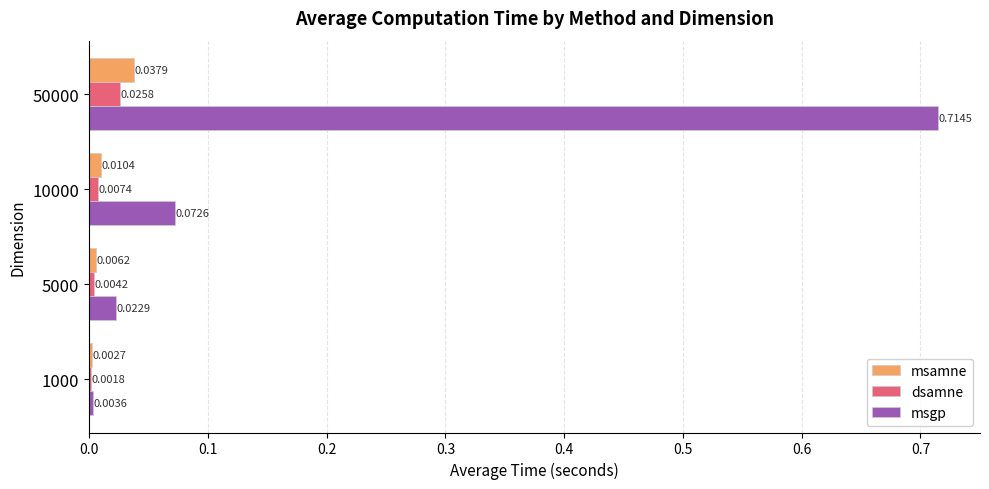

Which series has the largest total across all categories?

msgp